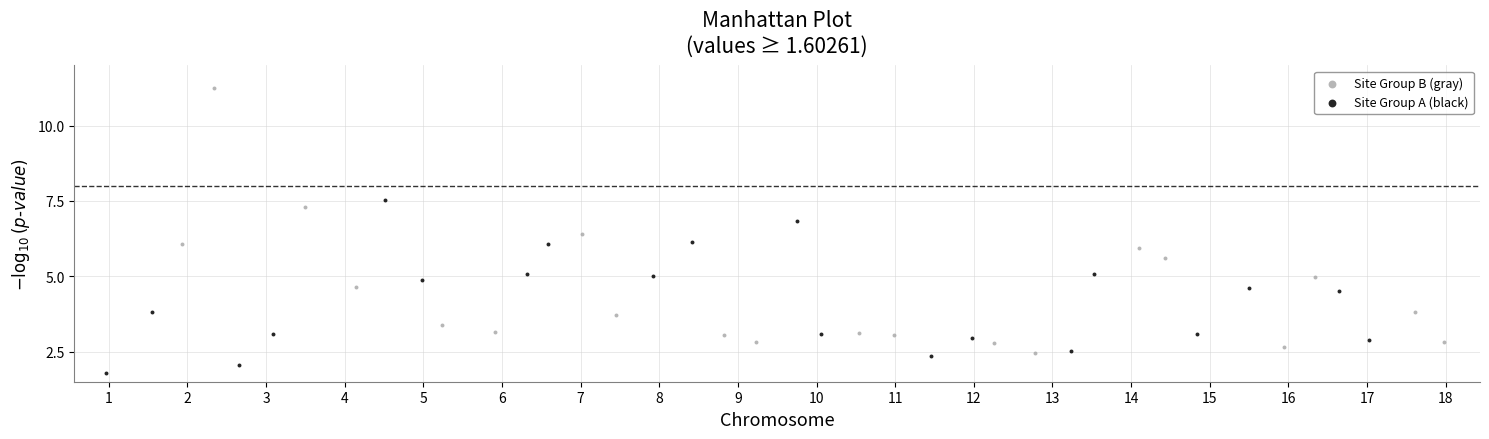

Which series contains the highest Y value?

Site Group B (gray)